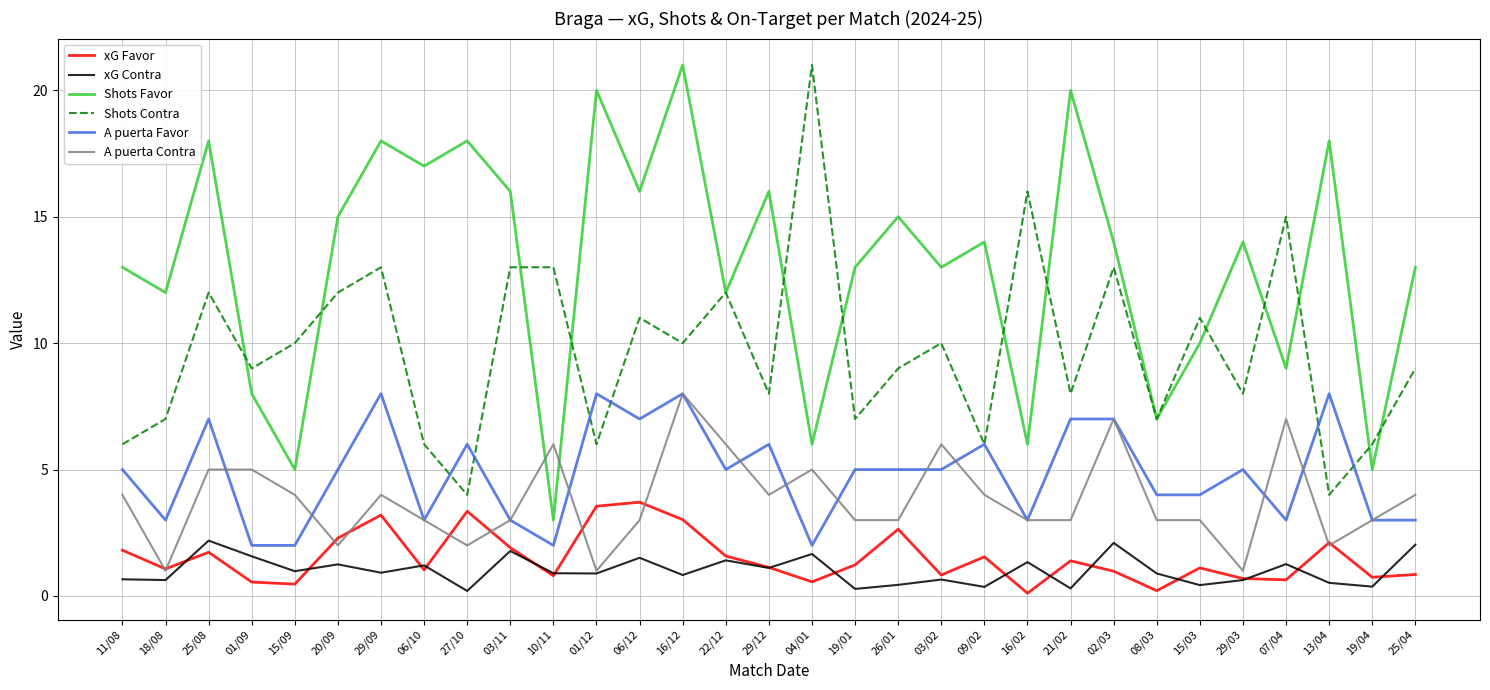

The Shots Favor series shows 13.0 at 07/04. True or false?

False